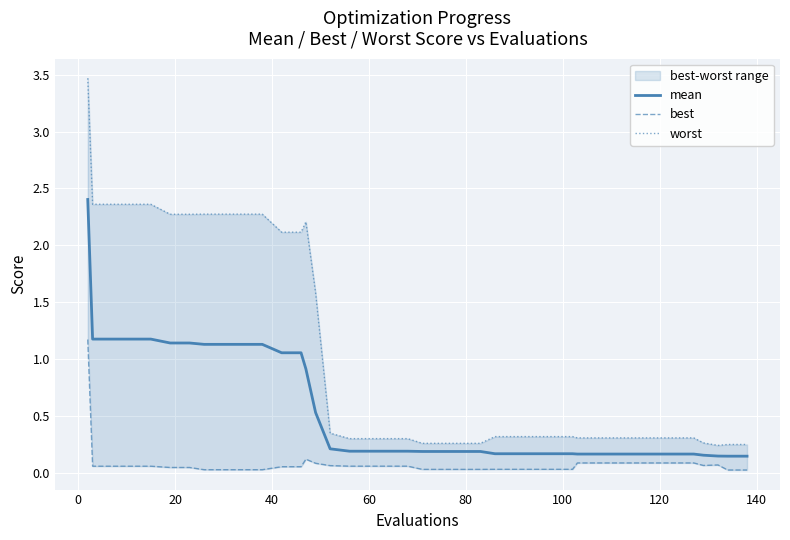

How many interior local peaks does the best series have?

2